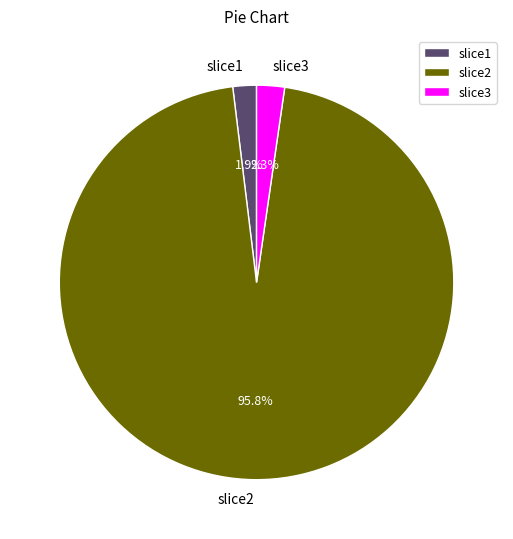

Is slice3 the majority of the pie?

No